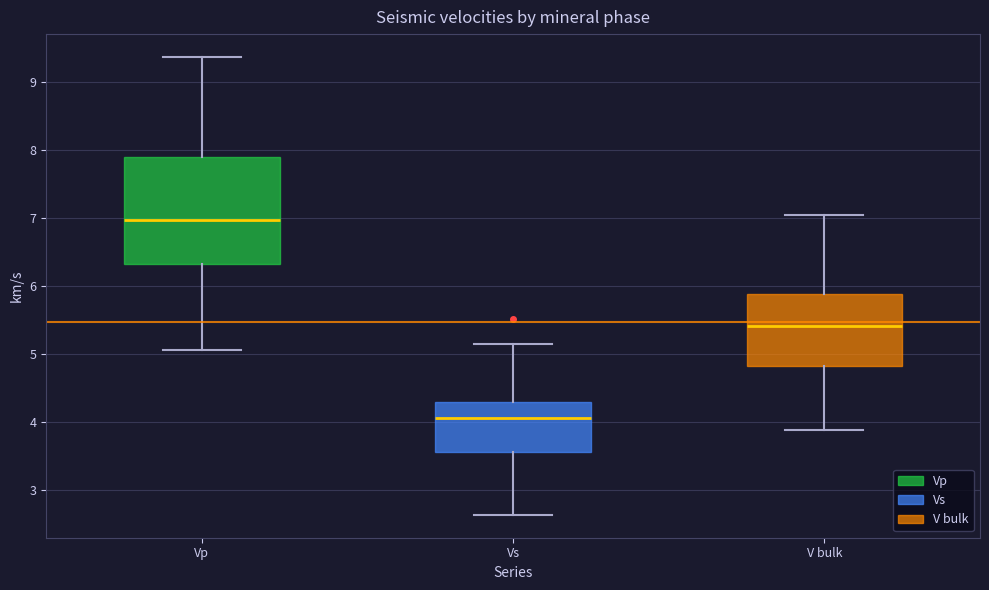

Reading left to right, transcribe this box plot: for each box, give where its median line is, the range the box spans, and where its two whiskers end, as read against the y-axis. The values are not printed on the chart, so give them approximately, as read against the axis.

Vp: median 7.0, box 6.3 to 7.9, whiskers 5.1 to 9.4
Vs: median 4.1, box 3.6 to 4.3, whiskers 2.6 to 5.2
V bulk: median 5.4, box 4.8 to 5.9, whiskers 3.9 to 7.1